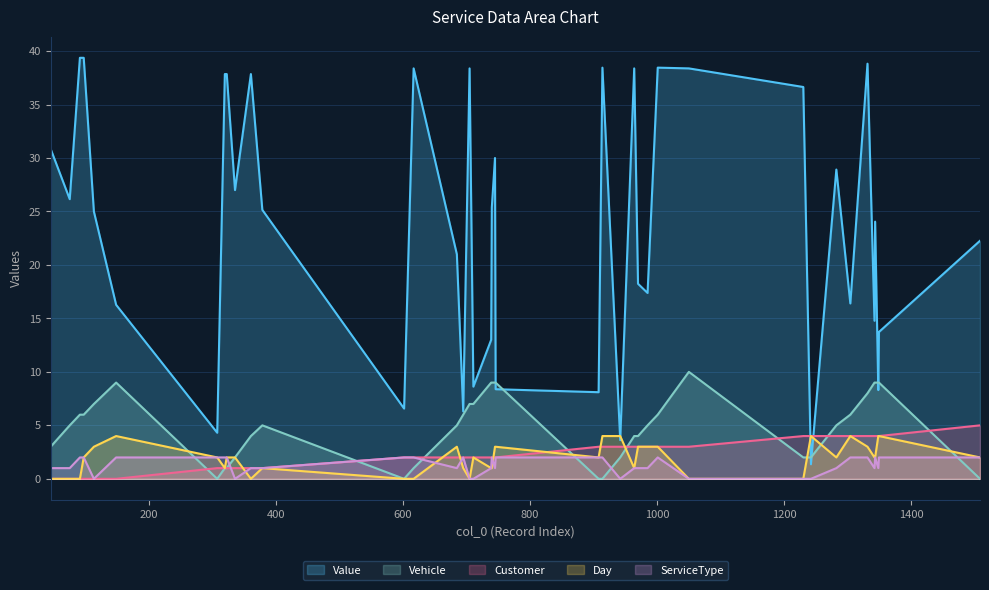

Does the chart display data point markers on the line(s)?

No